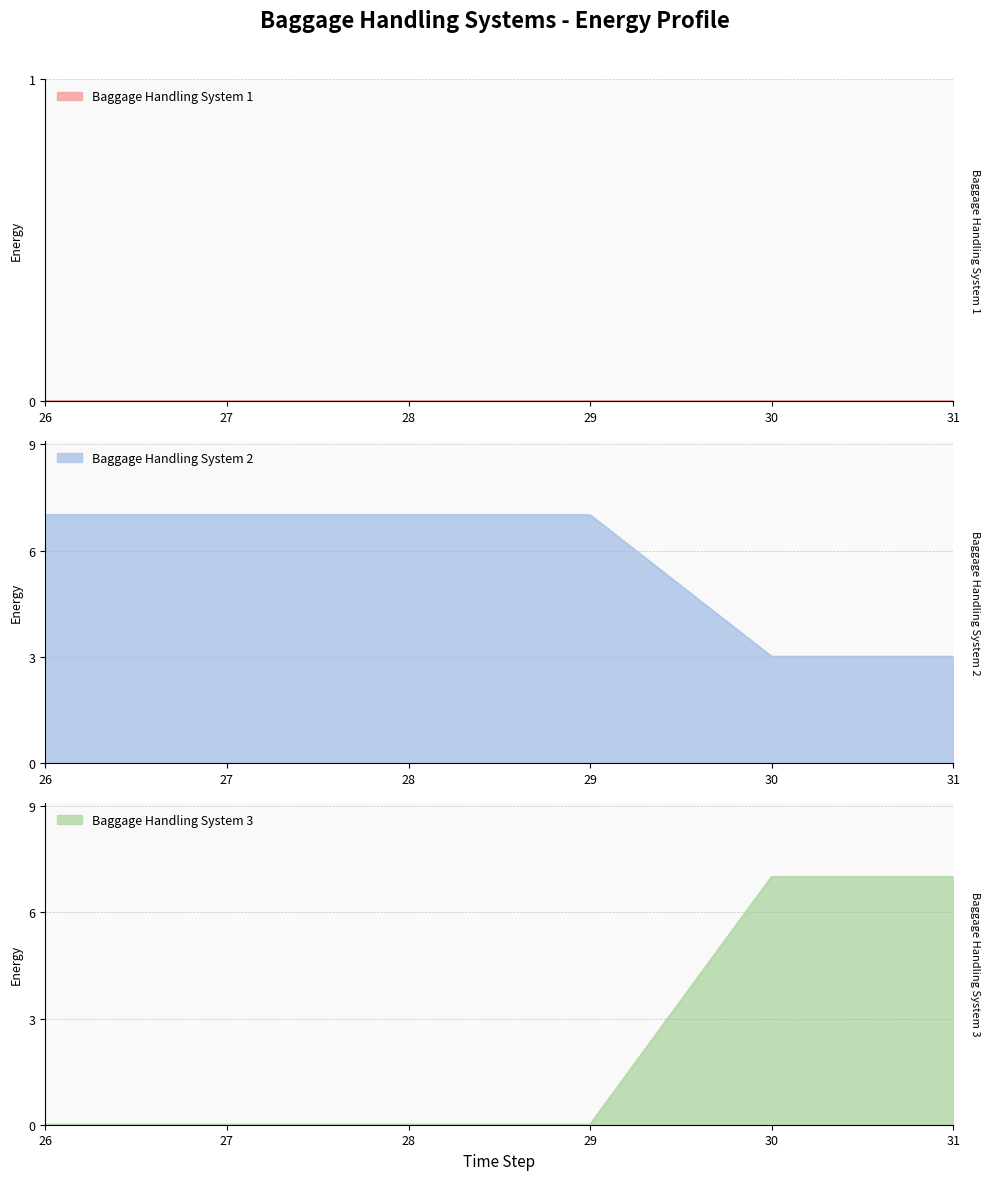

Reading right to left, extract all data points from this chart.

E009: 3	3	7	7	7	7
E010: 7	7	0	0	0	0